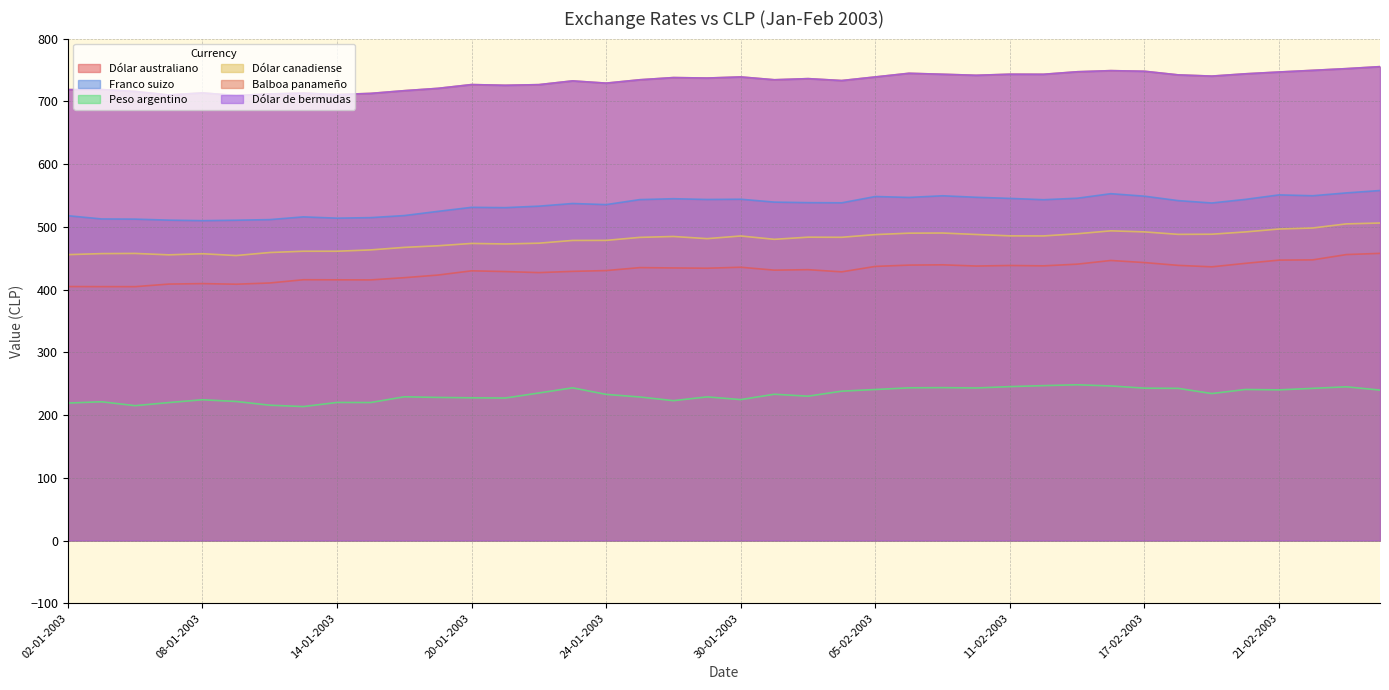

Is the value of Dólar australiano at 15-01-2003 greater than the value of Dólar canadiense at 12-02-2003?

No